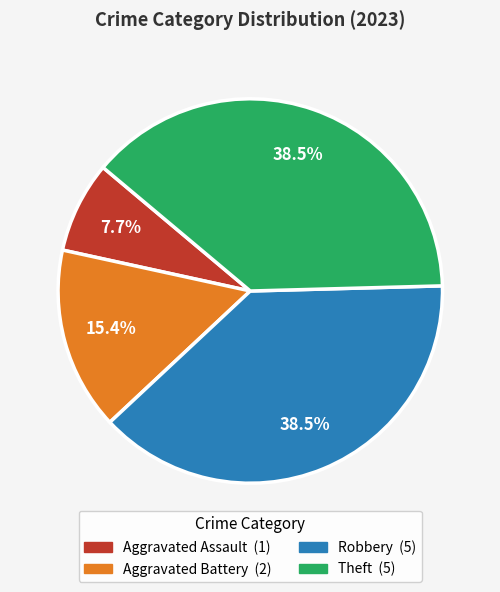

Which slice is the smallest?

Aggravated Assault